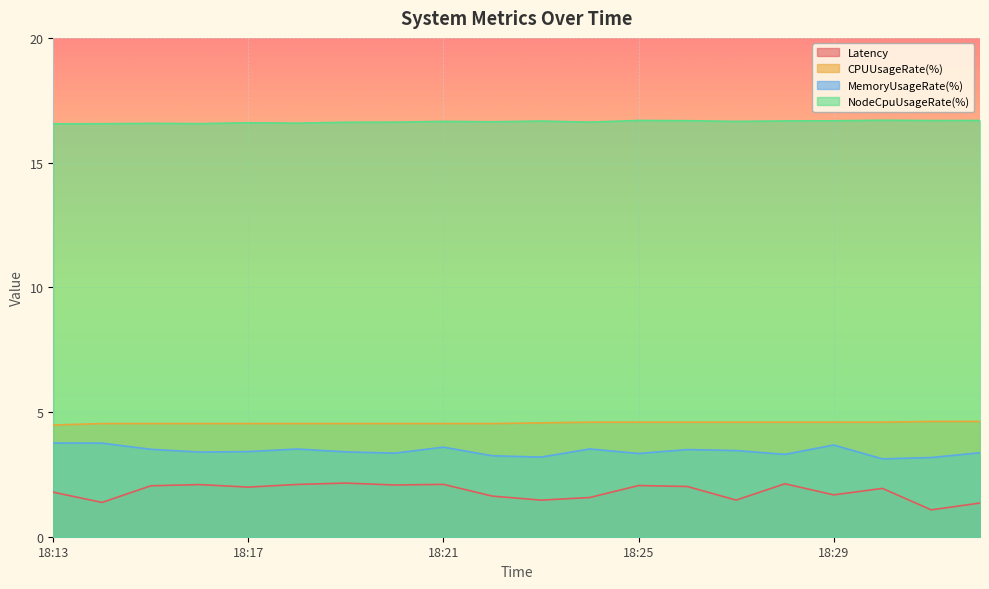

What is the difference between the maximum and minimum values in the Latency series?

1.1